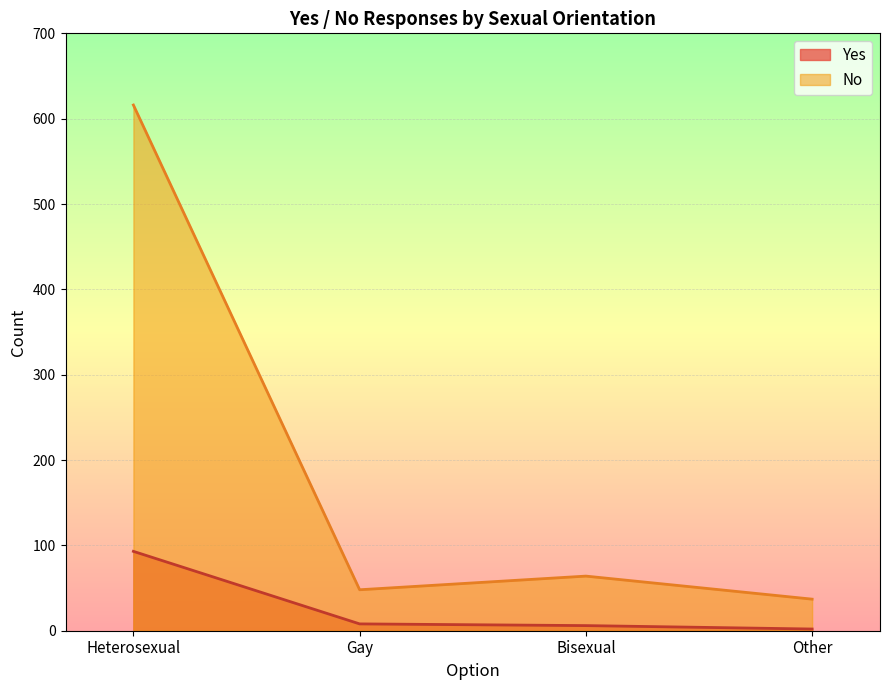

What is the minimum value shown in the chart?

2